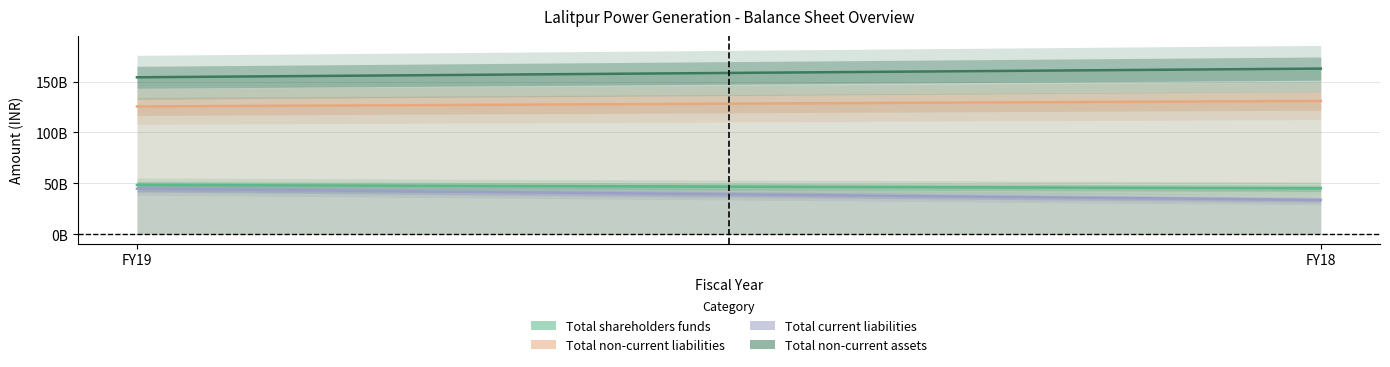

Reading left to right, what are all the values shown in this chart?

Total shareholders funds: 48344189000	45016595000
Total non-current liabilities: 125495622000	130960155000
Total current liabilities: 44667488000	33616390000
Total non-current assets: 154162742000	162705449000